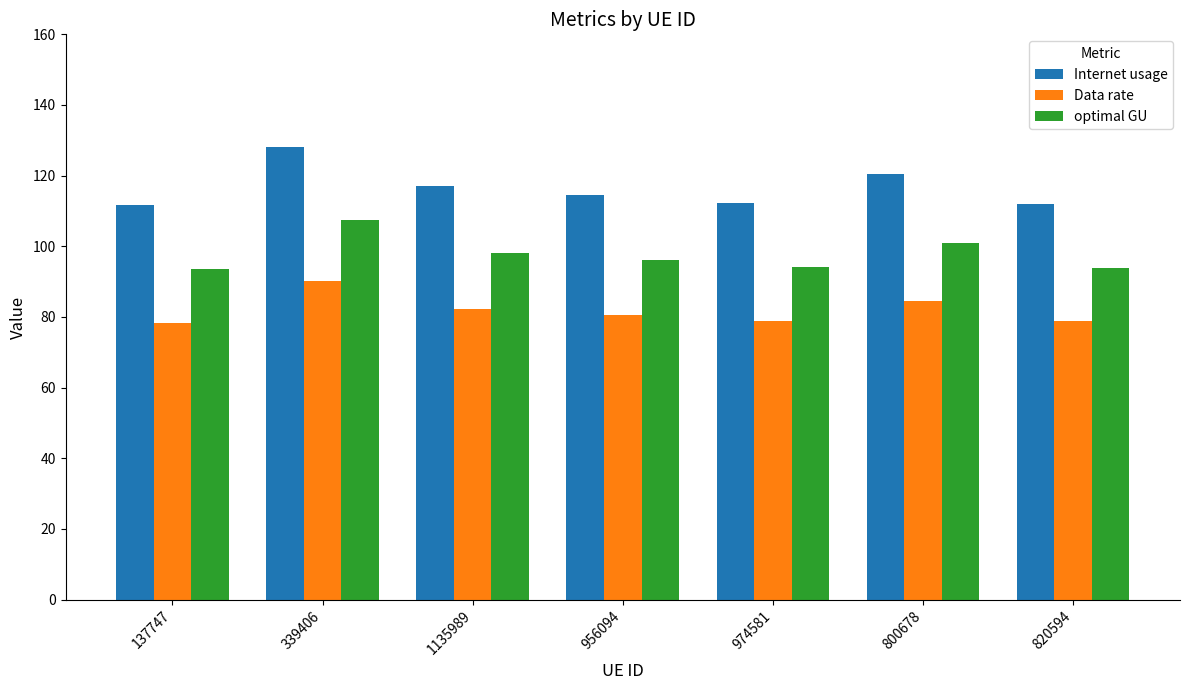

What is the sum of the optimal GU values at 339406 and 974581?

201.6